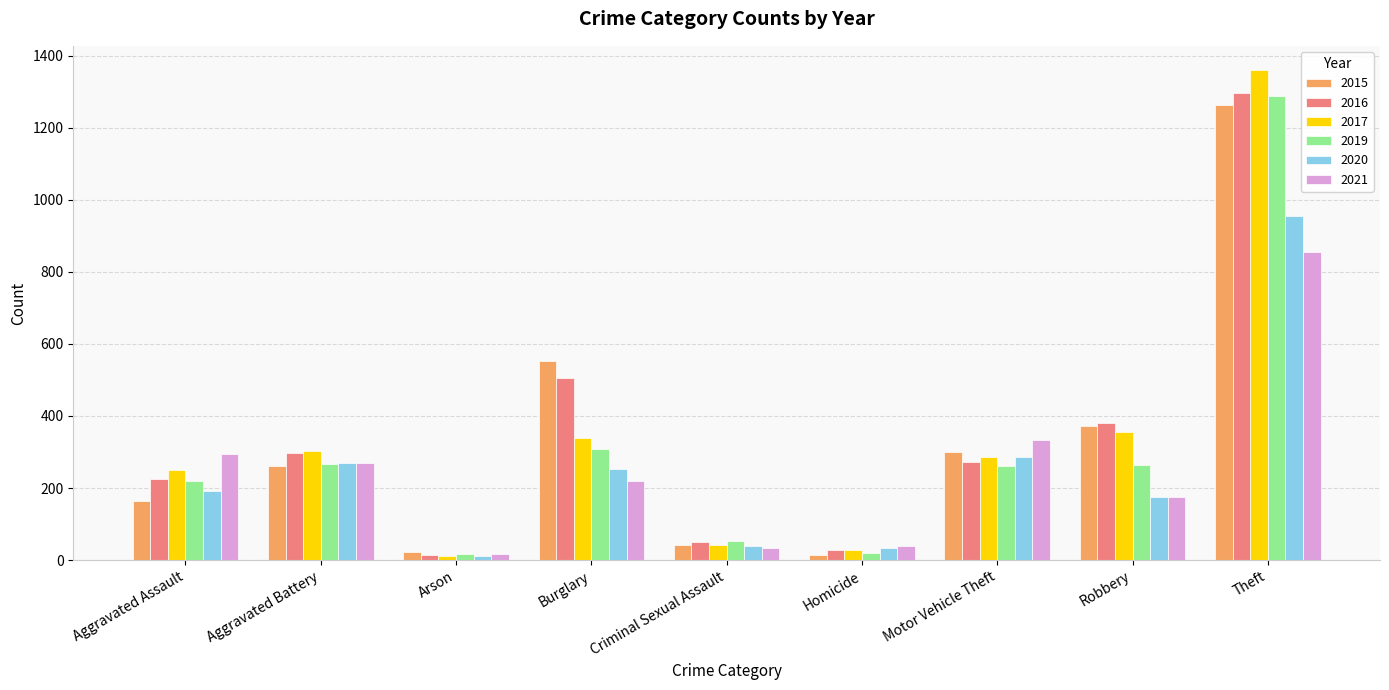

The value of 2021 at Motor Vehicle Theft is 443. True or false?

False